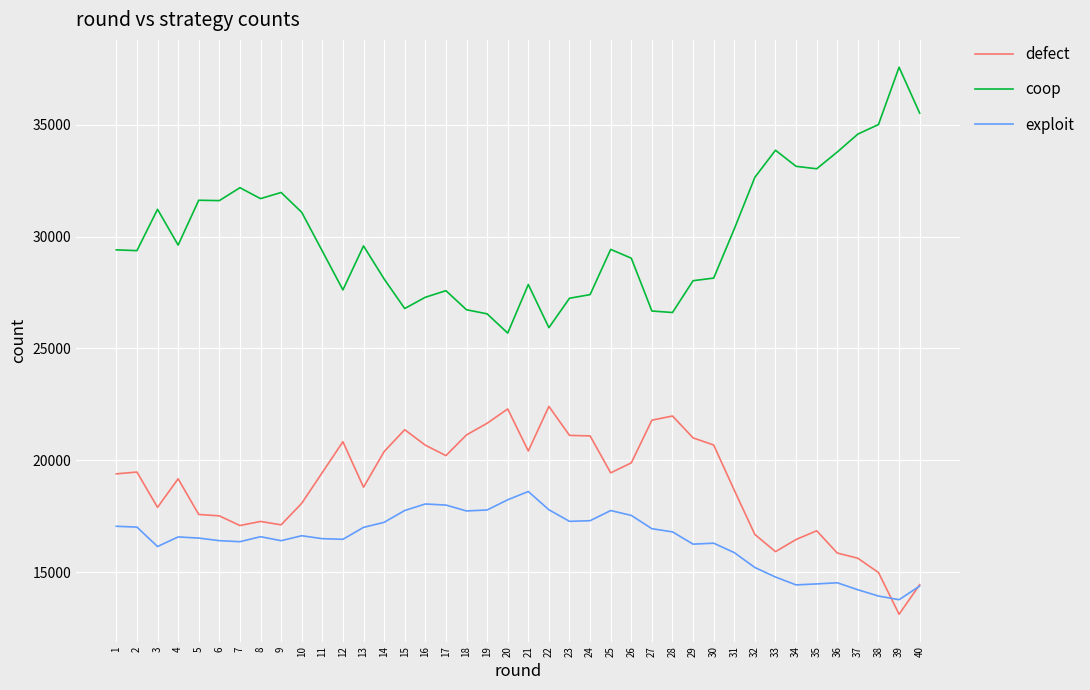

What is the sum of the coop values at 34 and 26?

62179